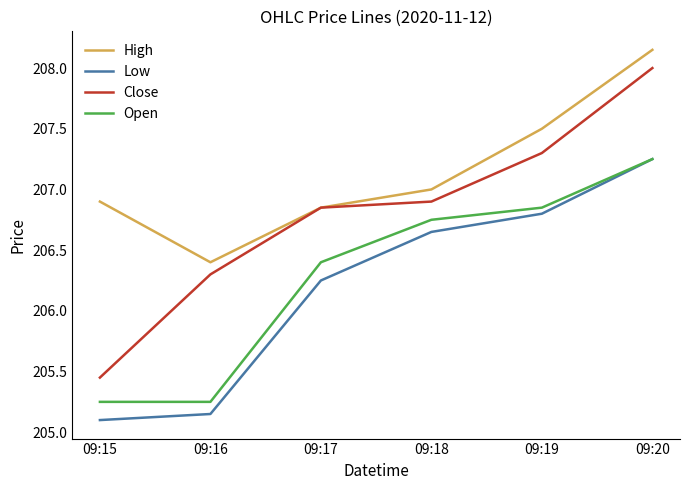

Is the value of Open at 09:17 greater than the value of High at 09:18?

No